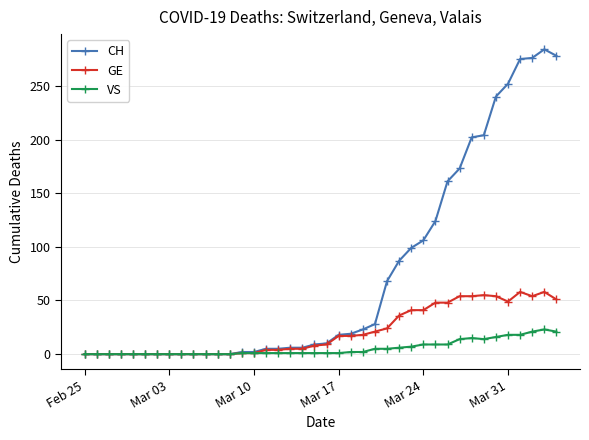

List the series in order of their peak value, lowest first.

VS, GE, CH